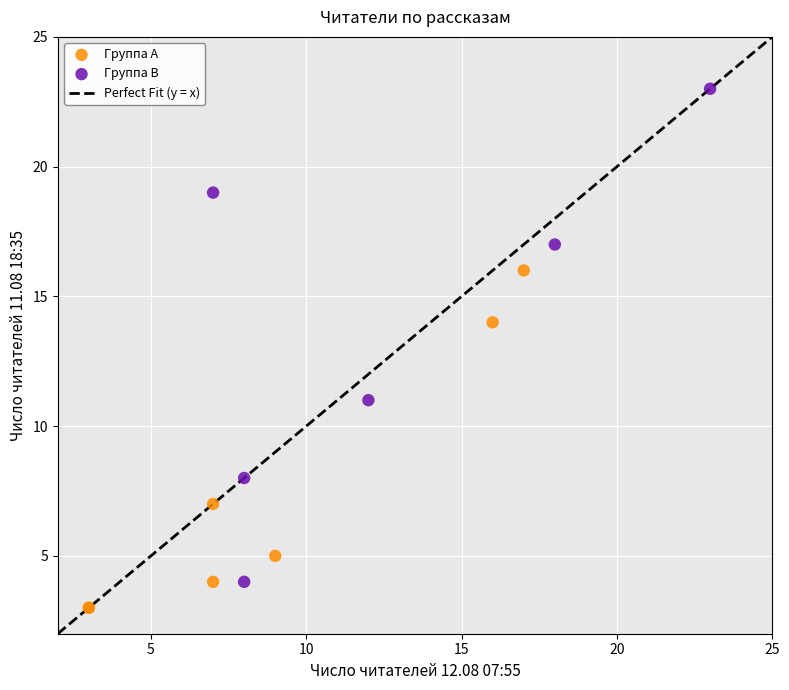

Which series contains the lowest Y value?

Группа A